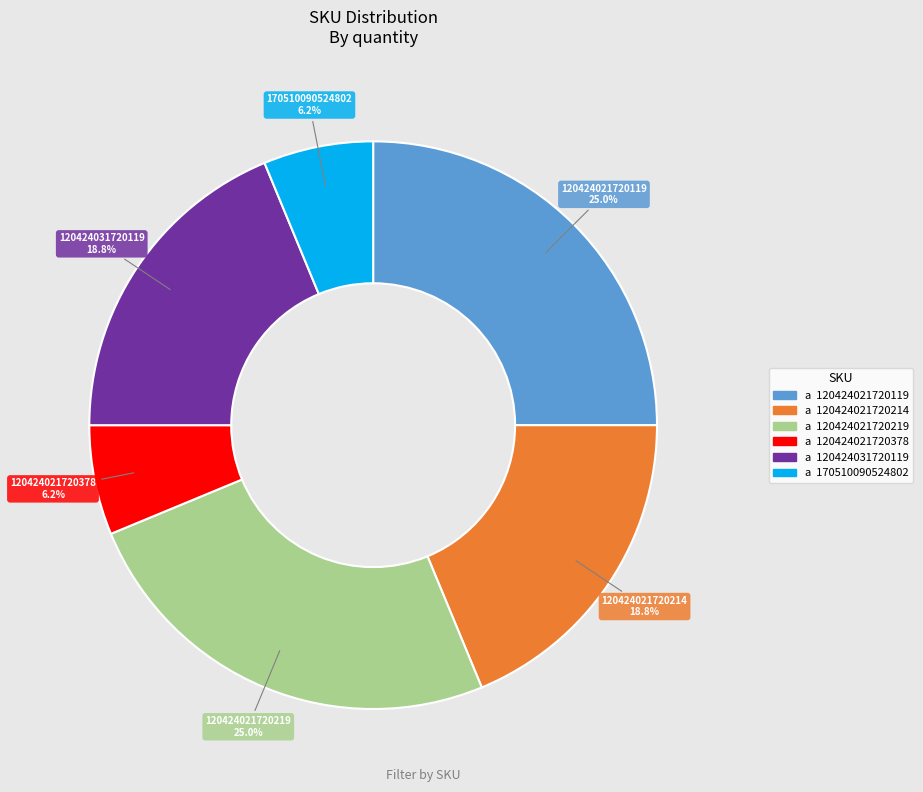

Is there any slice that represents more than half of the pie?

No